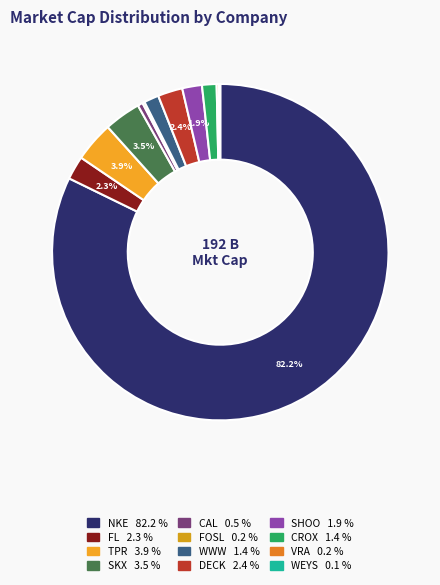

What percentage do DECK and FOSL together represent?

2.6%